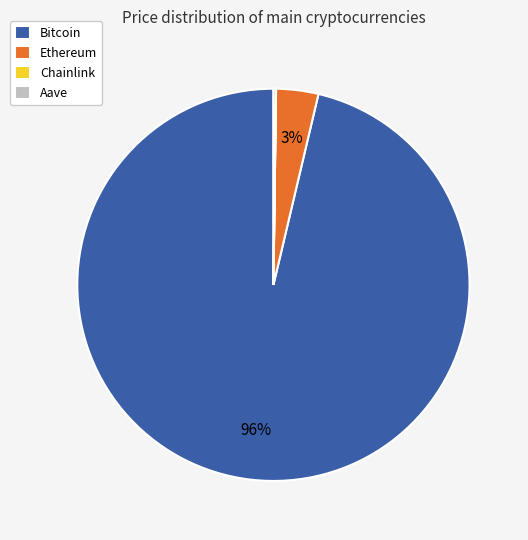

Which has a higher value, Bitcoin or Ethereum?

Bitcoin